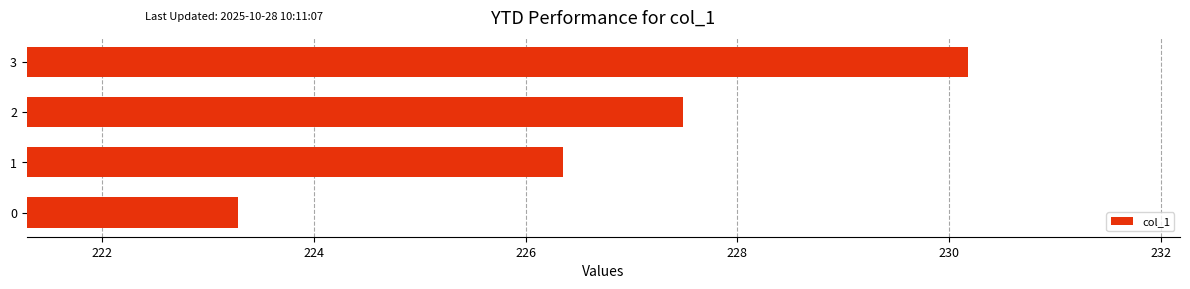

What is the change in value from 1 to 3?

+3.8